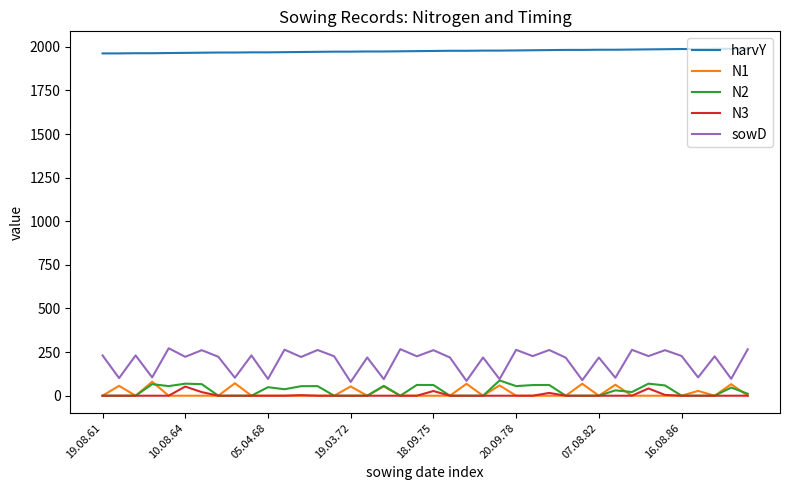

What is the greatest value displayed?

1989.0